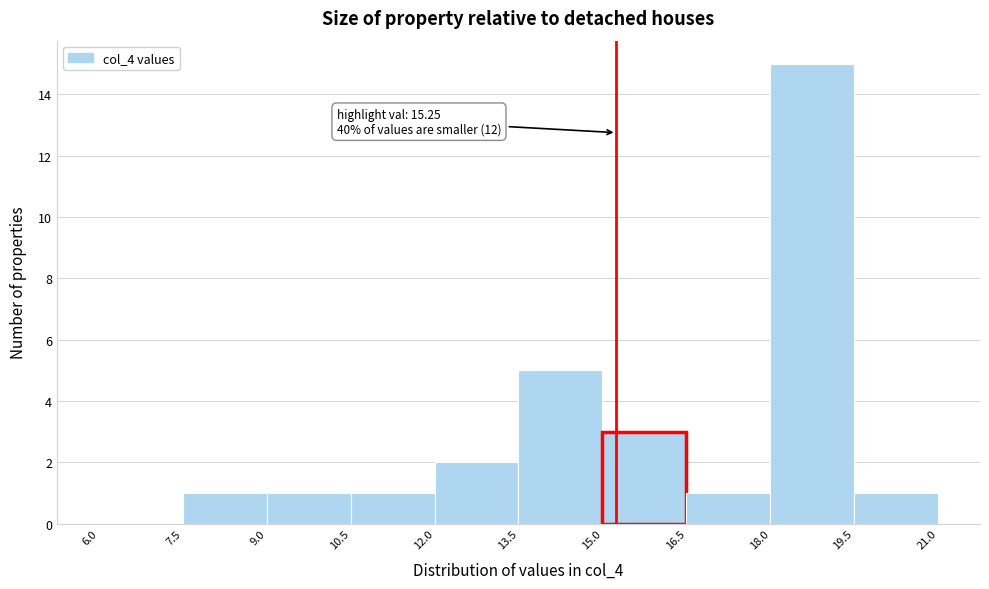

Over which range of the x-axis is the bar tallest?

18.0 to 19.5